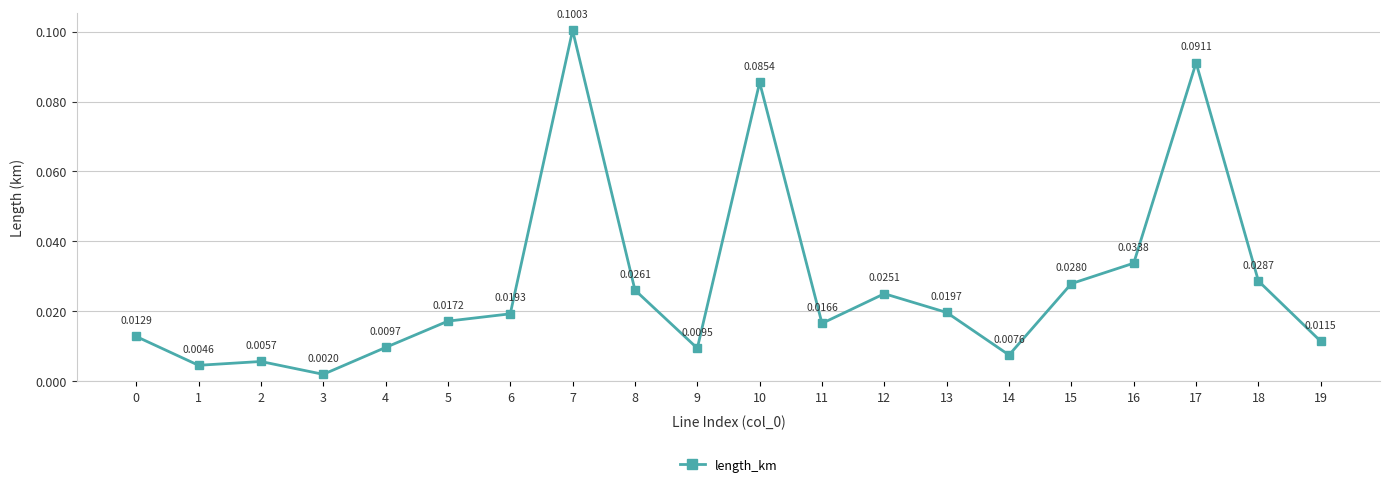

How many interior local valleys (lower than both neighbors) does the data have?

5